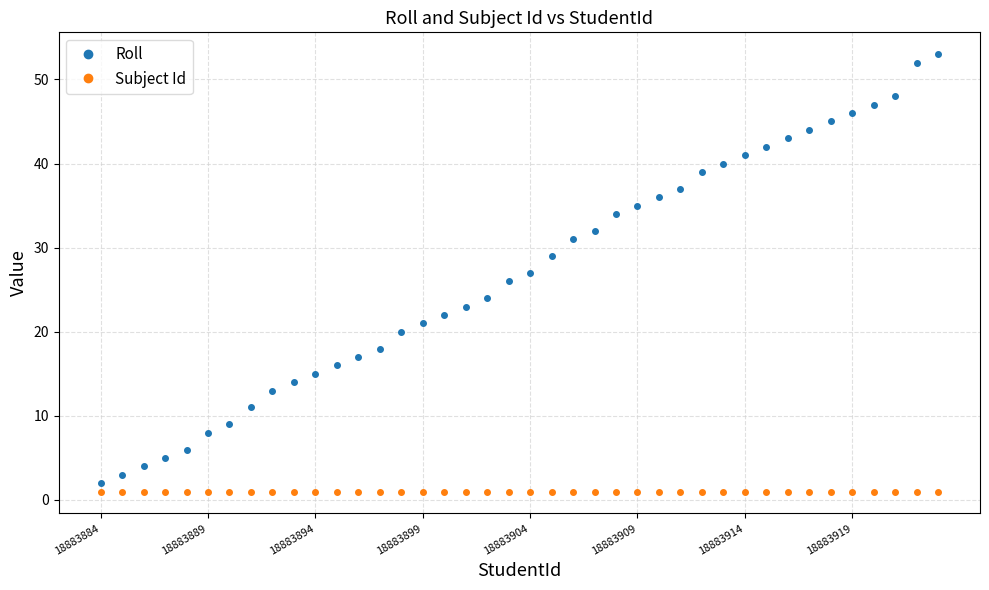

List the series in order of their peak value, lowest first.

Subject Id, Roll